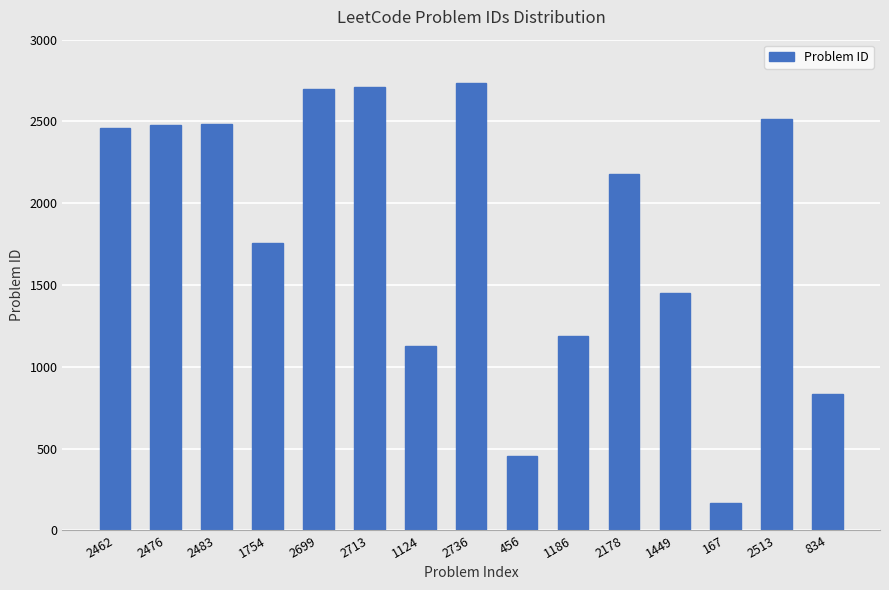

Where is the data nearest to the value 1451?

1449